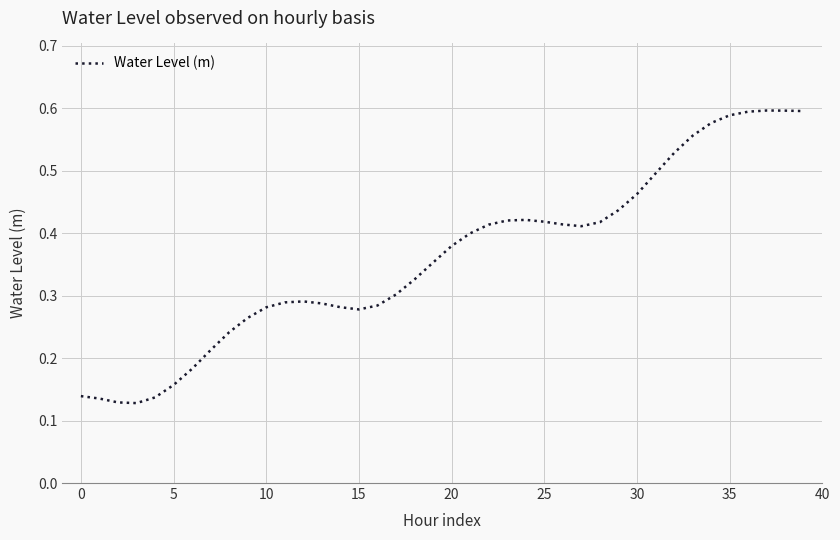

Does the chart display data point markers on the line(s)?

No